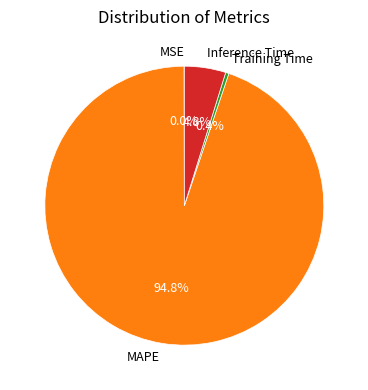

Which slice is the largest?

MAPE